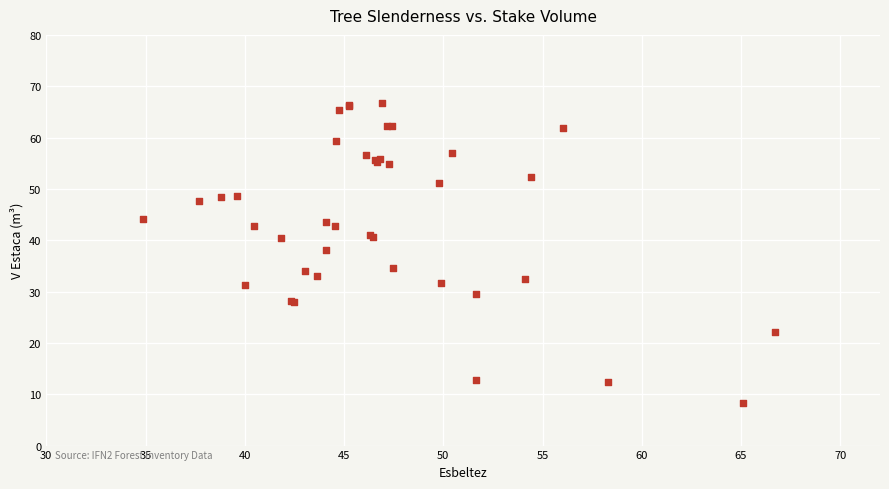

What Y value in the scatter plot is closest to 37?

38.0